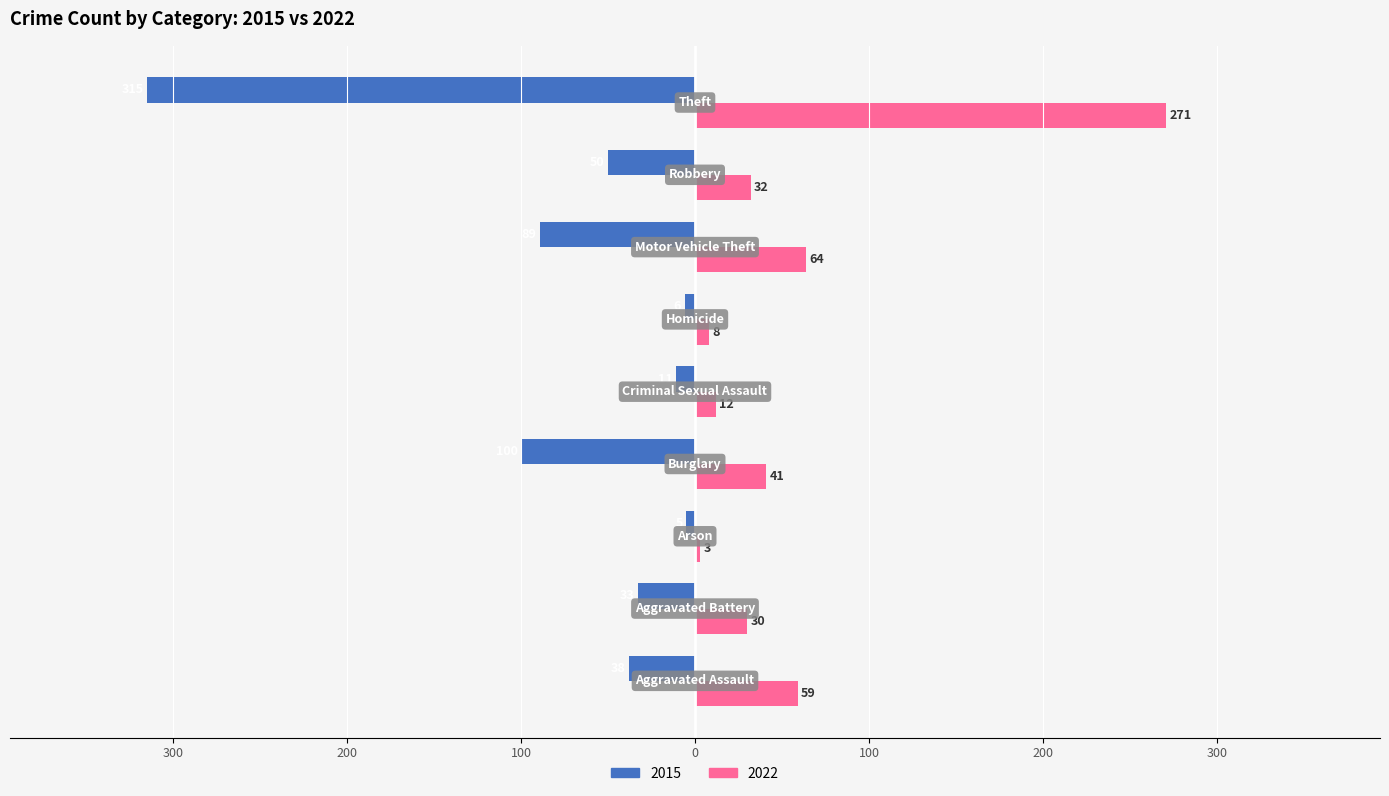

What are all the series names shown in the legend?

2015, 2022